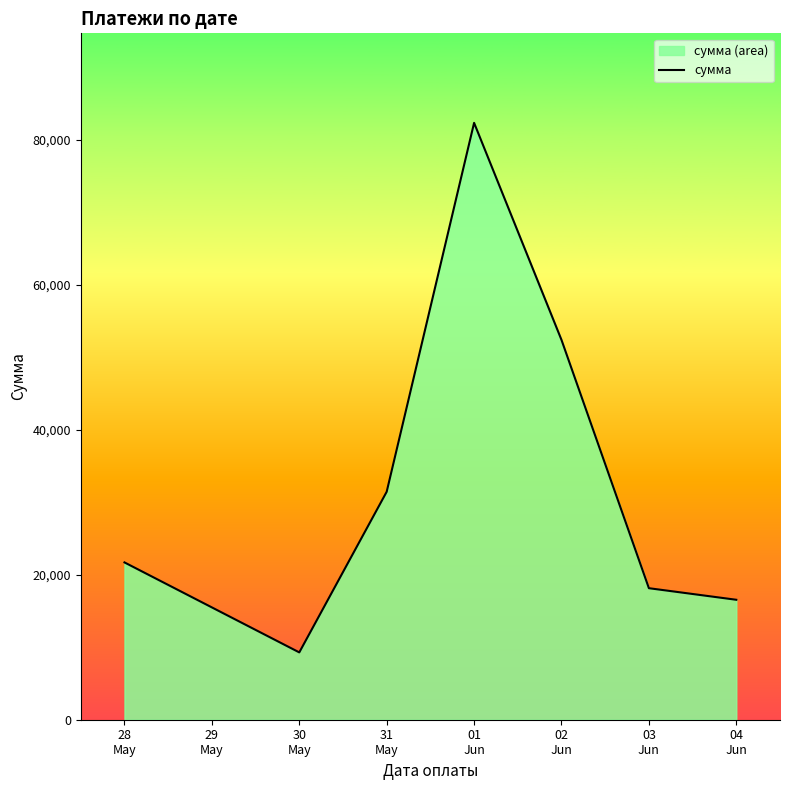

How many values are below 21689?

3